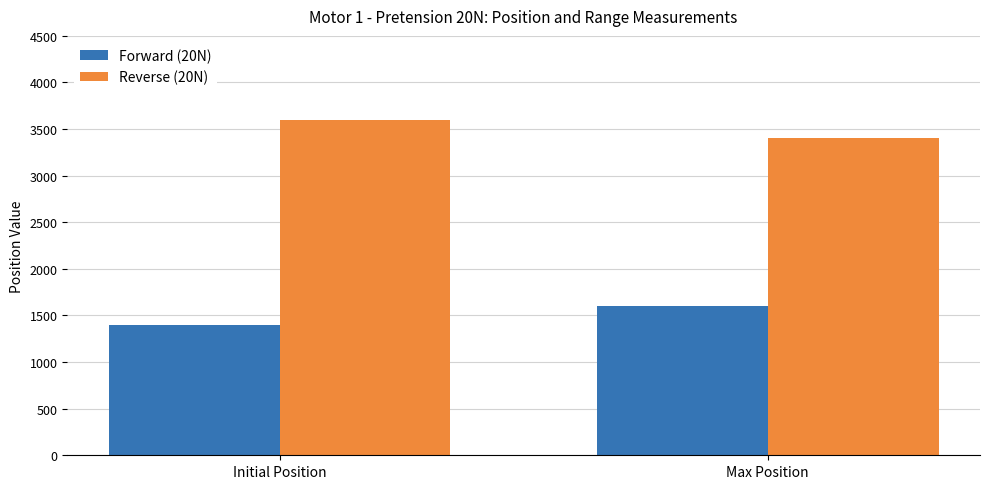

What is the spread (max minus min) of values at Max Position?

1800